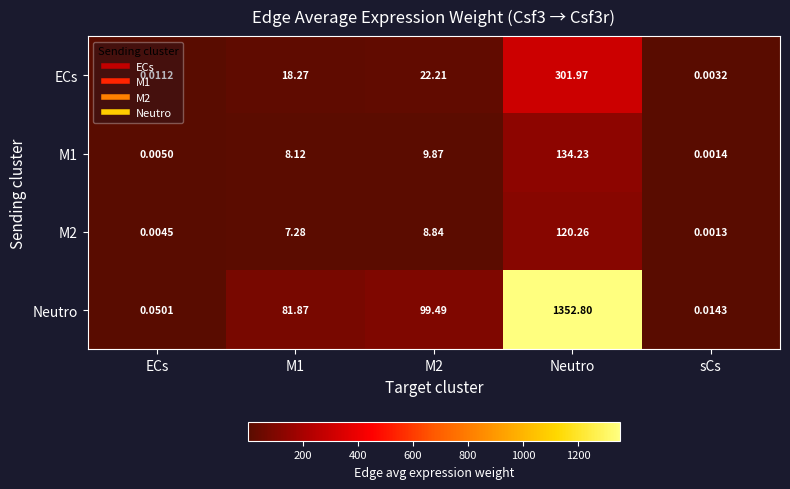

Which category has the highest value across all series?

Neutro